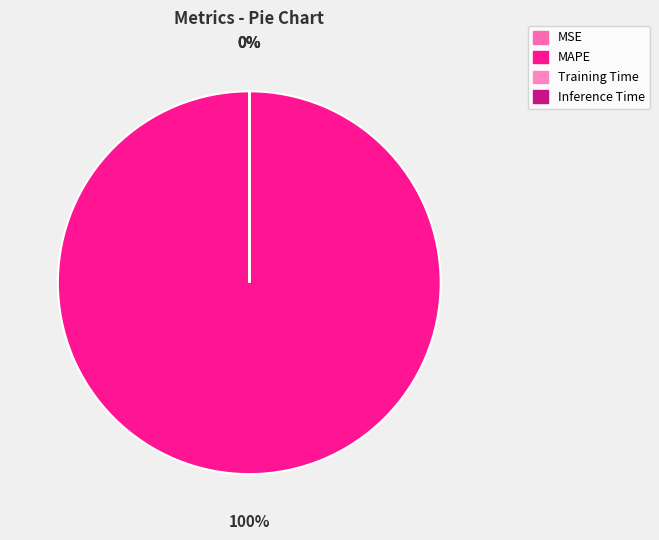

Rank the categories by value from highest to lowest.

MAPE, MSE, Inference Time, Training Time